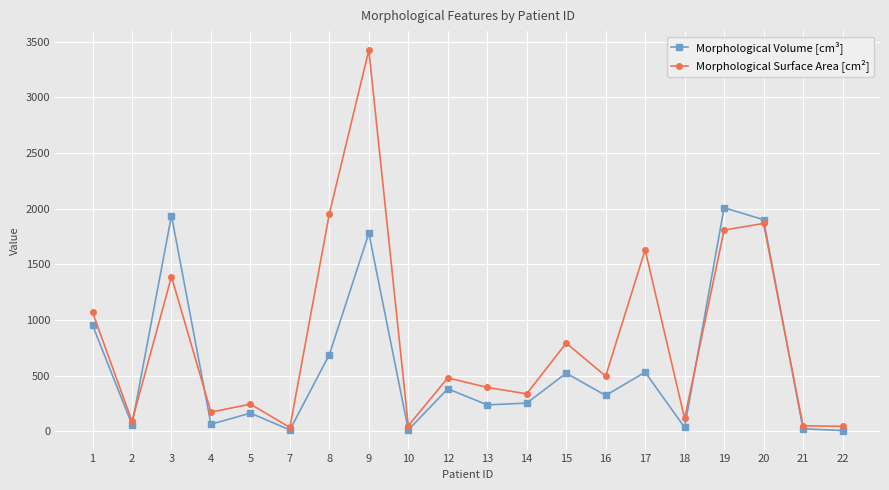

The value of Morphological Surface Area [cm²] at 16 is 173.6. True or false?

False